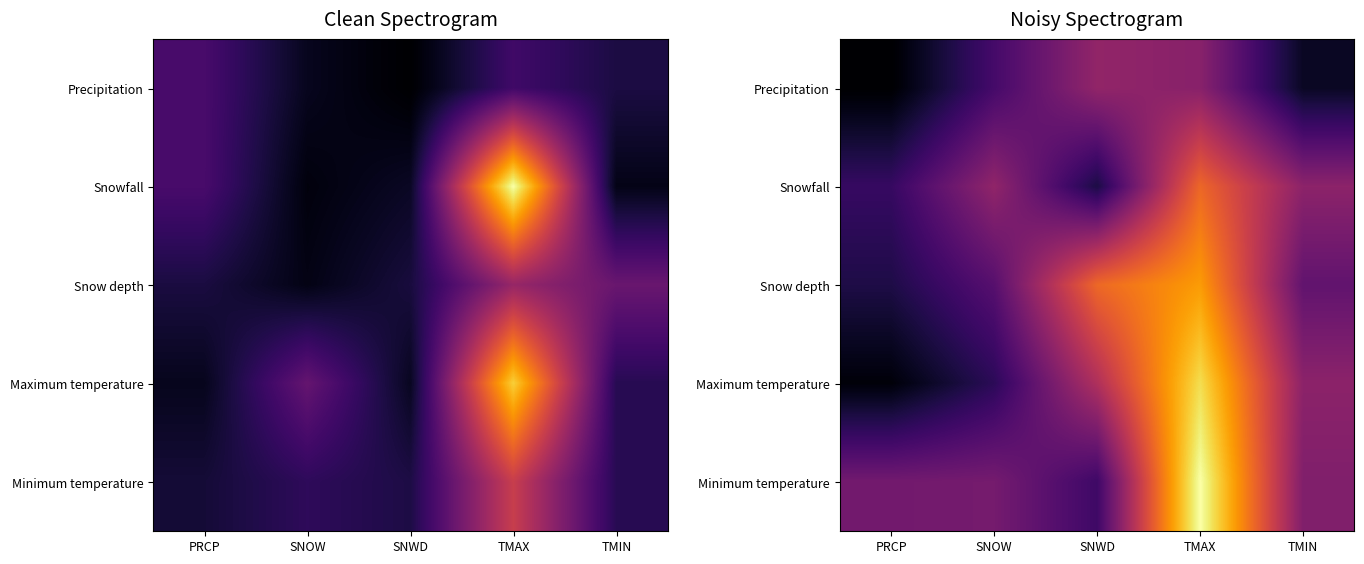

What value does the Precipitation series have at SNOW?

1.1